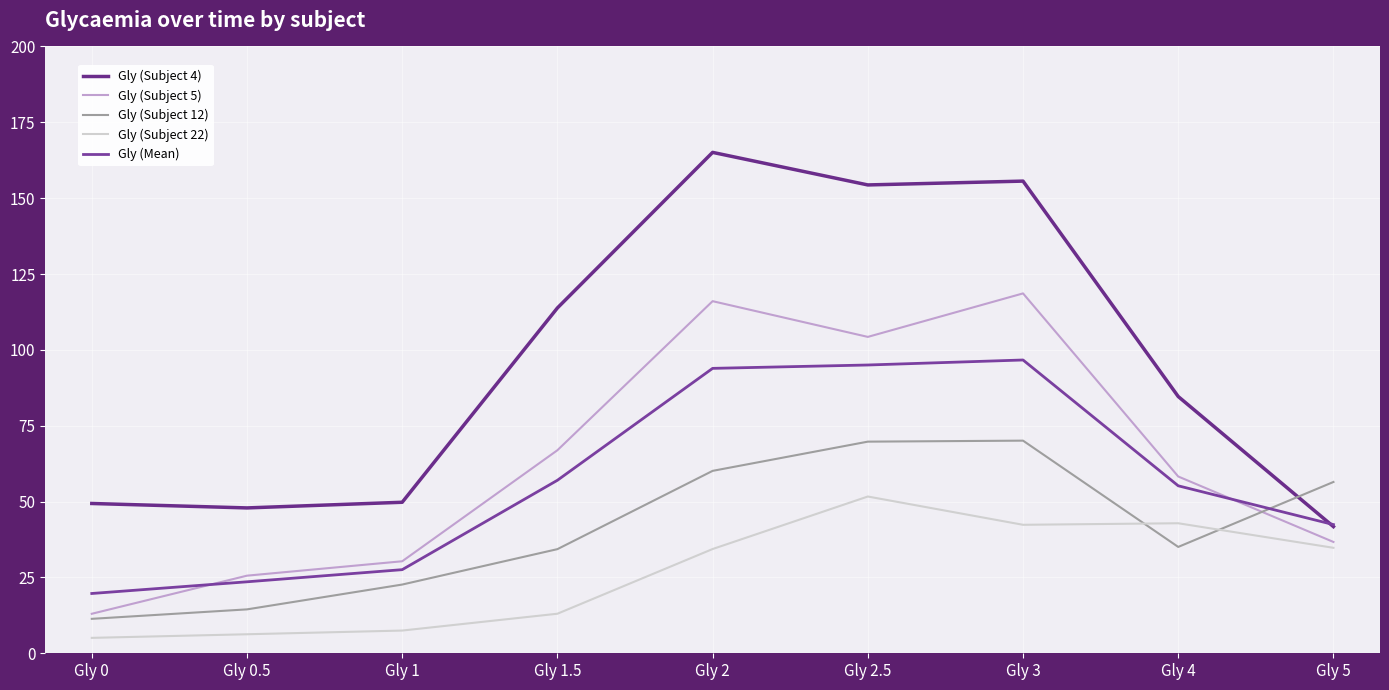

At which category is the sum across all series the highest?

Gly 3